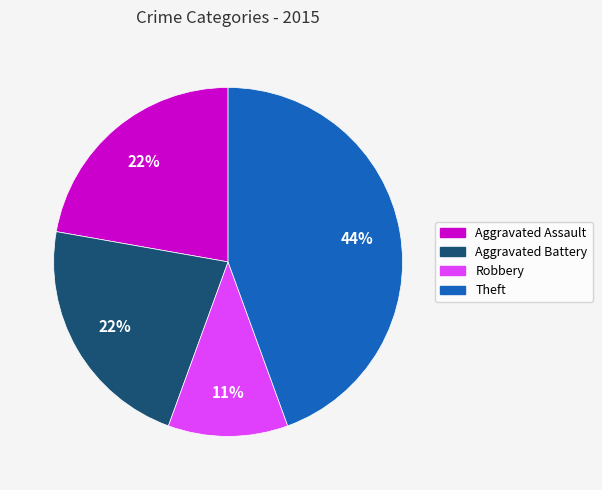

Approximately how many times larger is the value at Theft compared to Aggravated Assault?

2.0